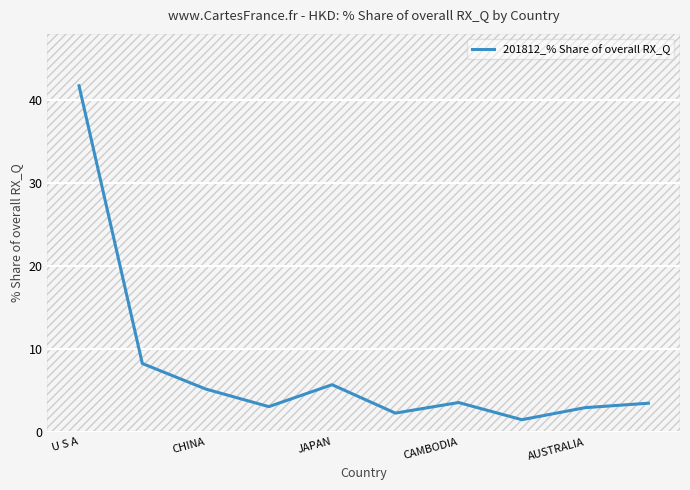

What is the sum of all values?

77.5